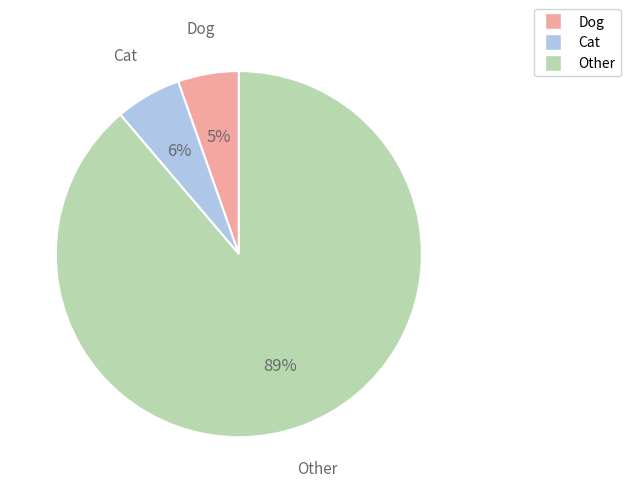

To the nearest percent, what is the combined percentage of Cat and Dog?

11%